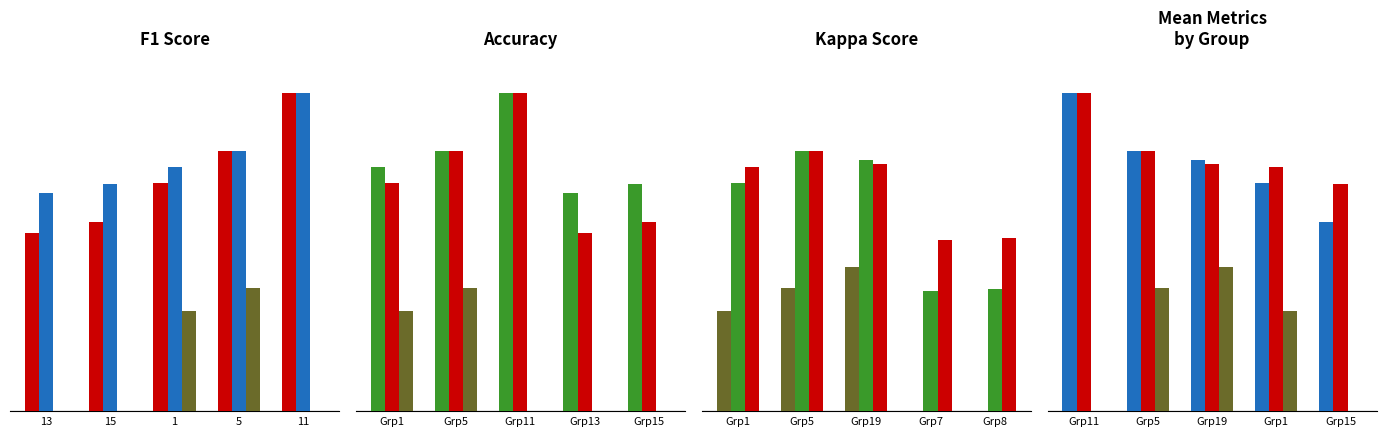

Is it true that f1 equals 0.8 at Grp5?

True